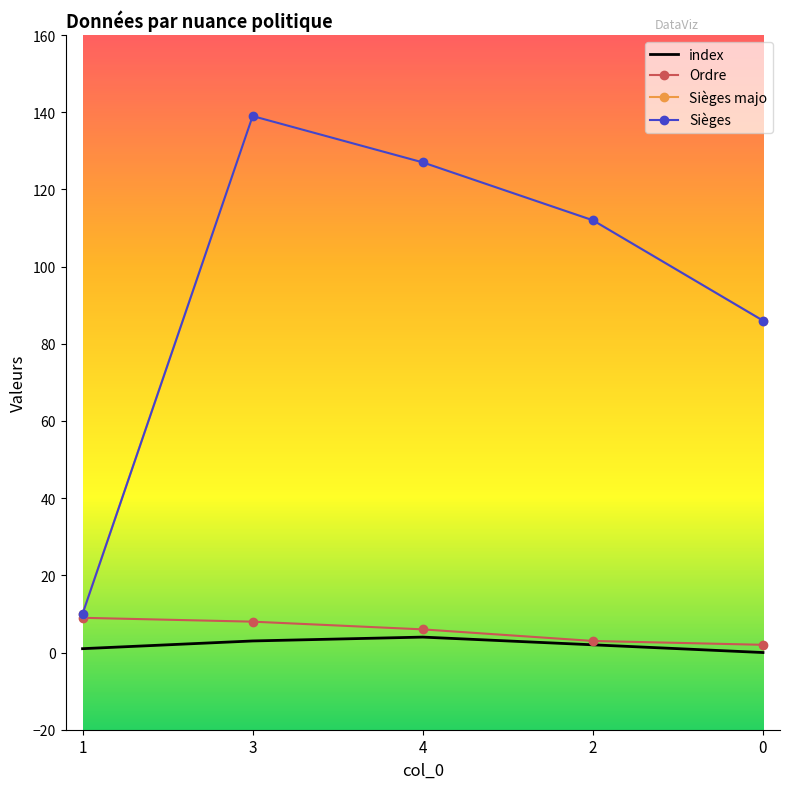

What is the spread (max minus min) of values at 0?

86